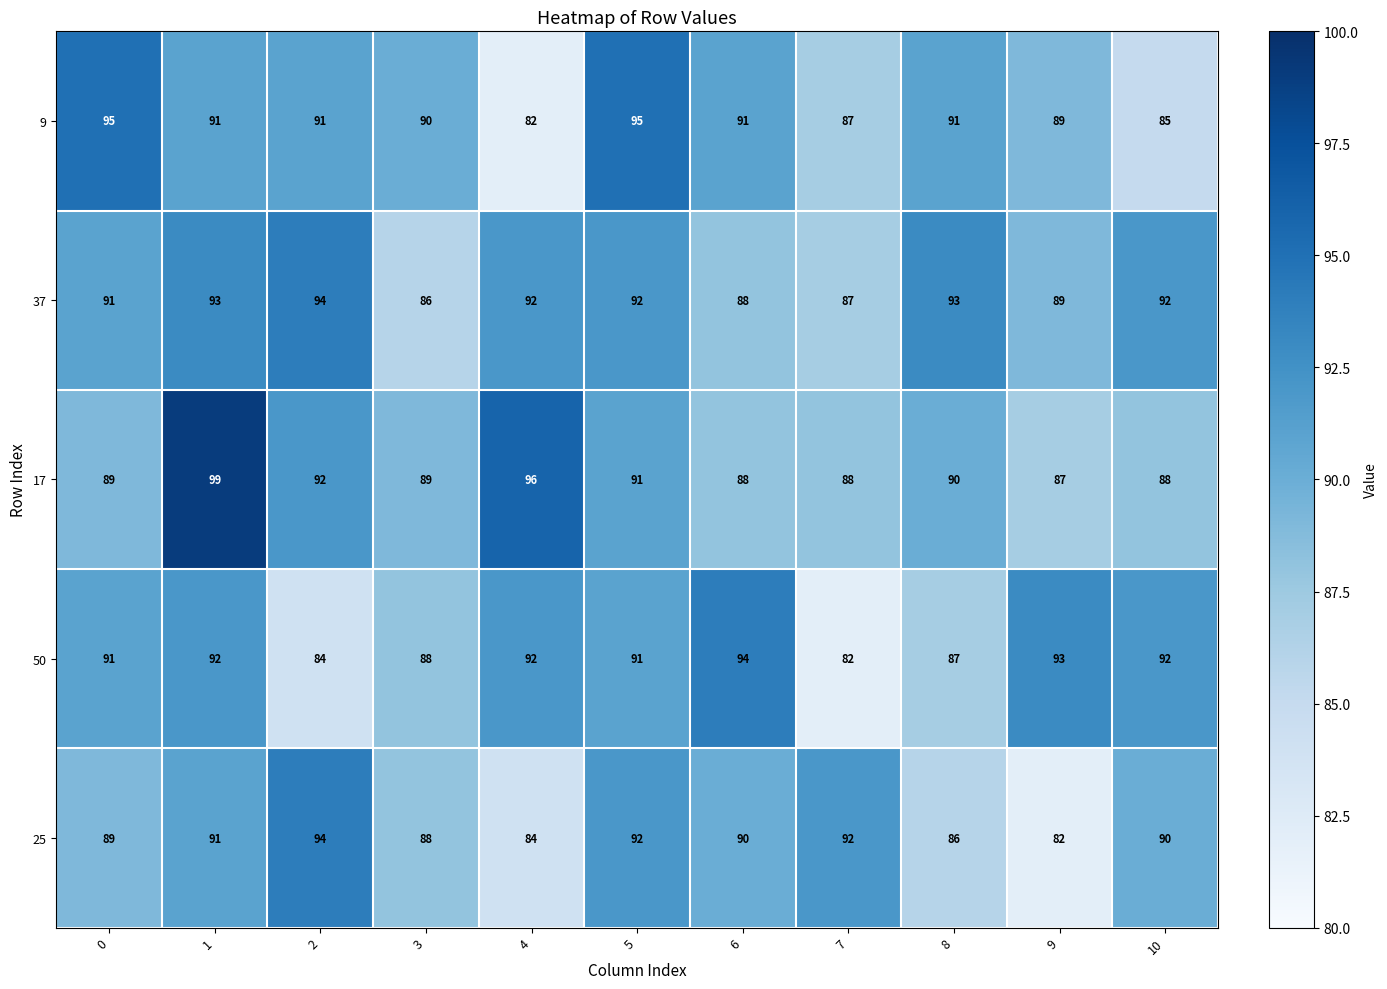

What is the average value of the 50 series?

90